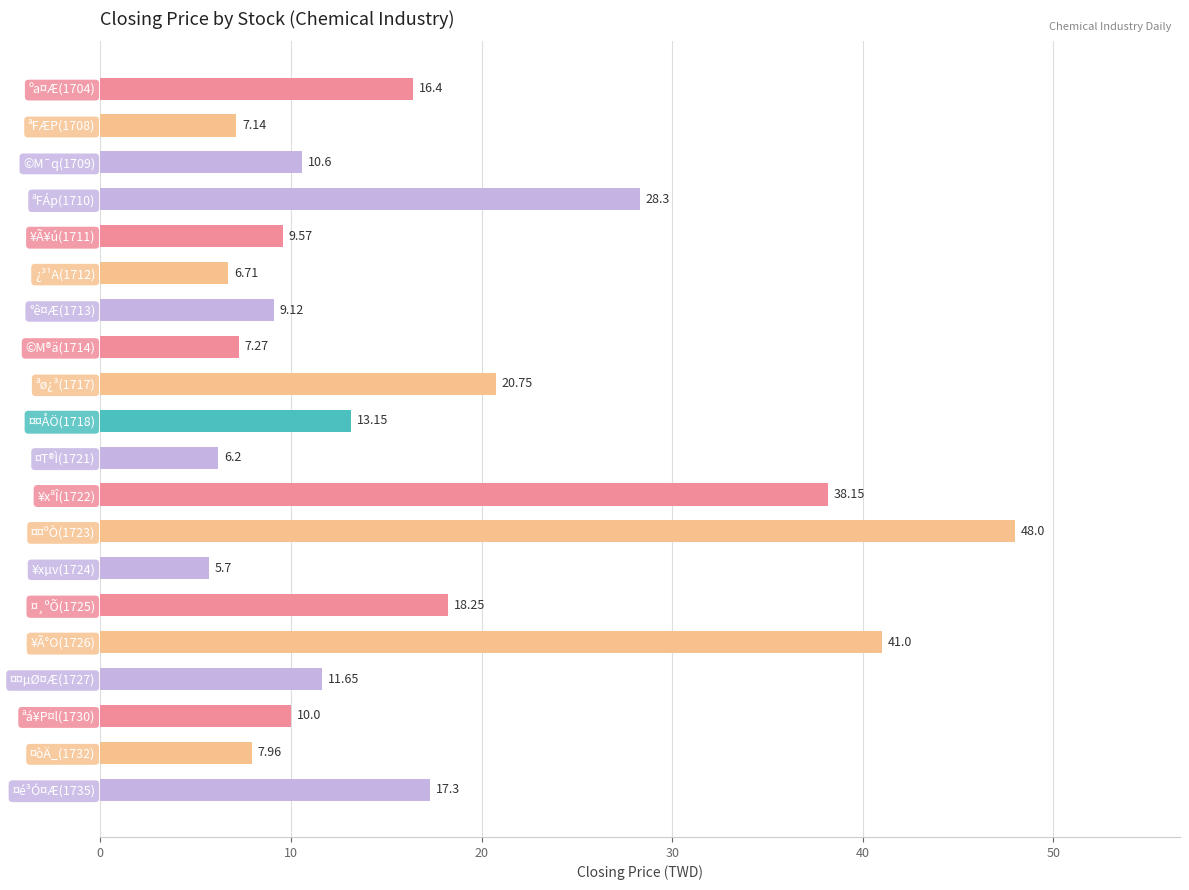

What is the difference between the maximum and minimum values?

42.3